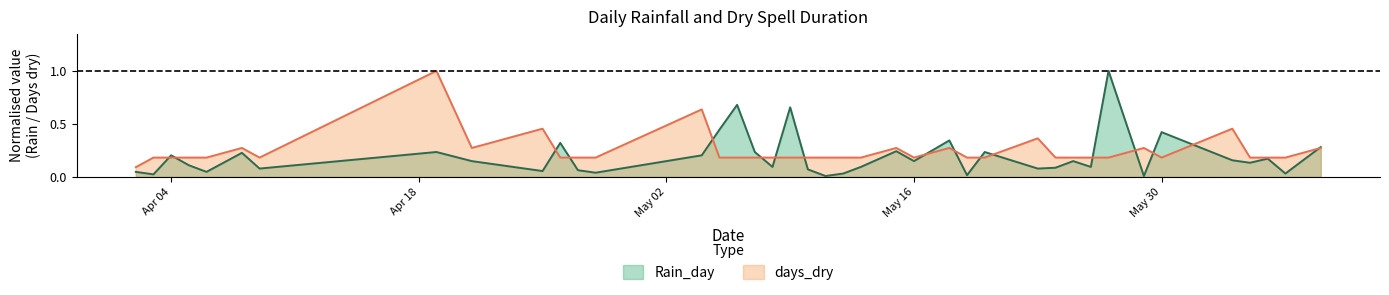

Rank the series at 2022-04-09 from highest to lowest value.

days_dry, Rain_day